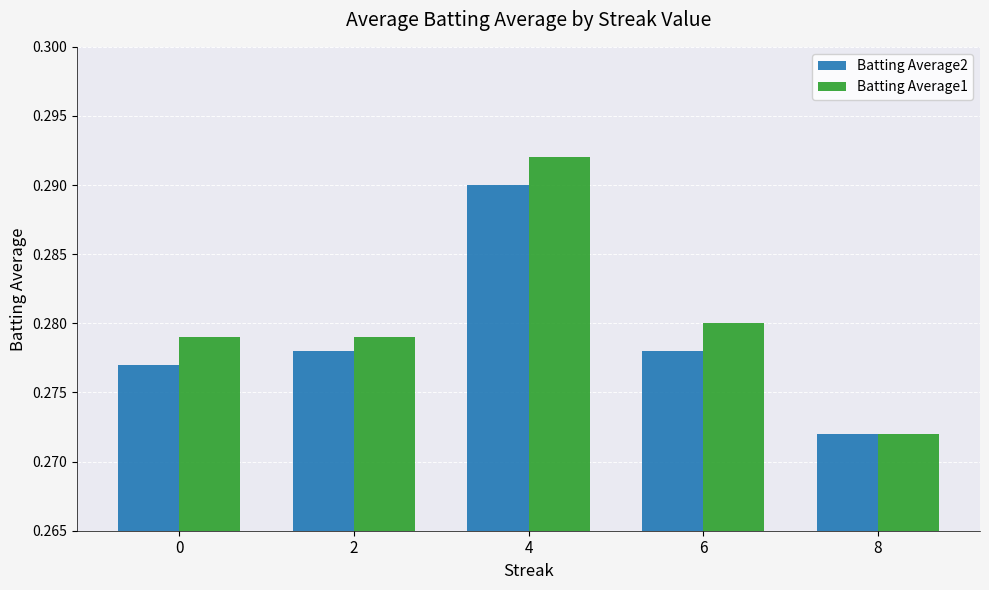

Is it true that Batting Average2 equals 0.2 at 2?

False